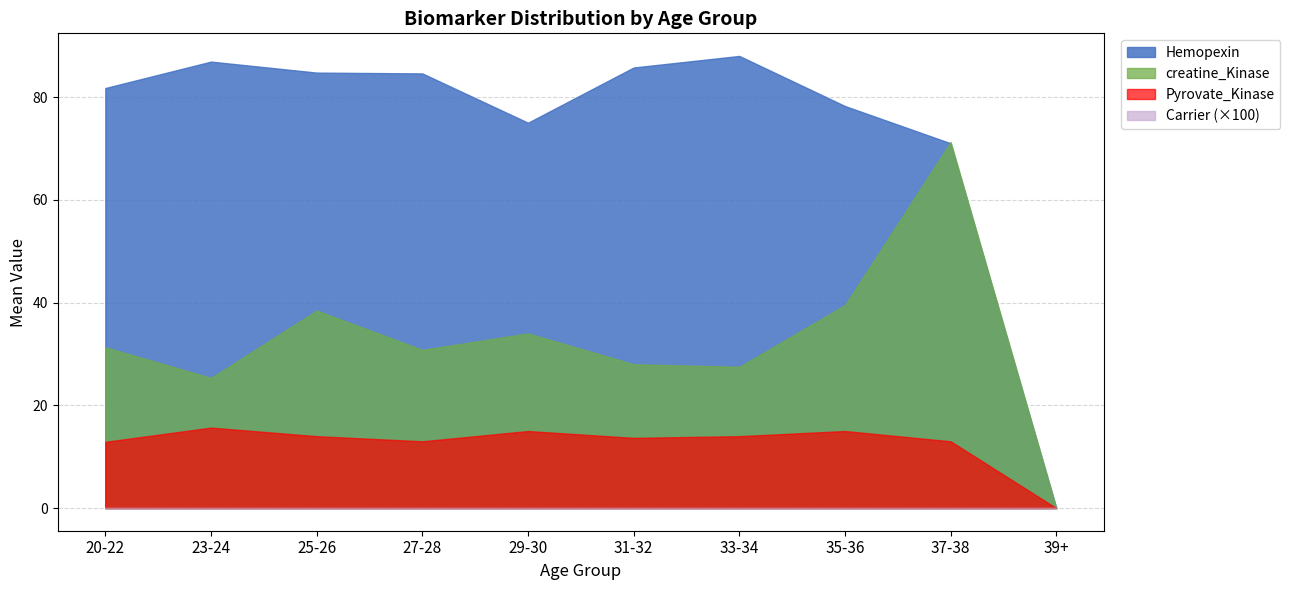

What is the average value of the creatine_Kinase series?

32.6